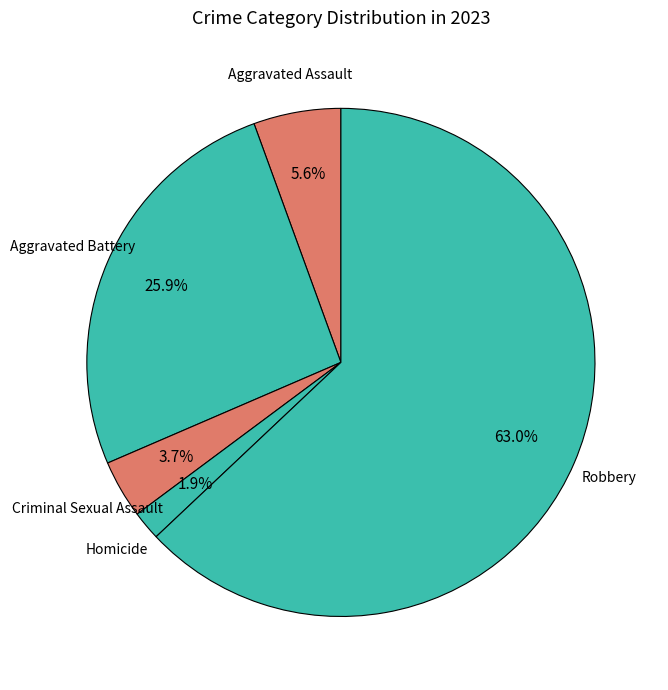

The Robbery slice represents 63% of the pie. True or false?

True